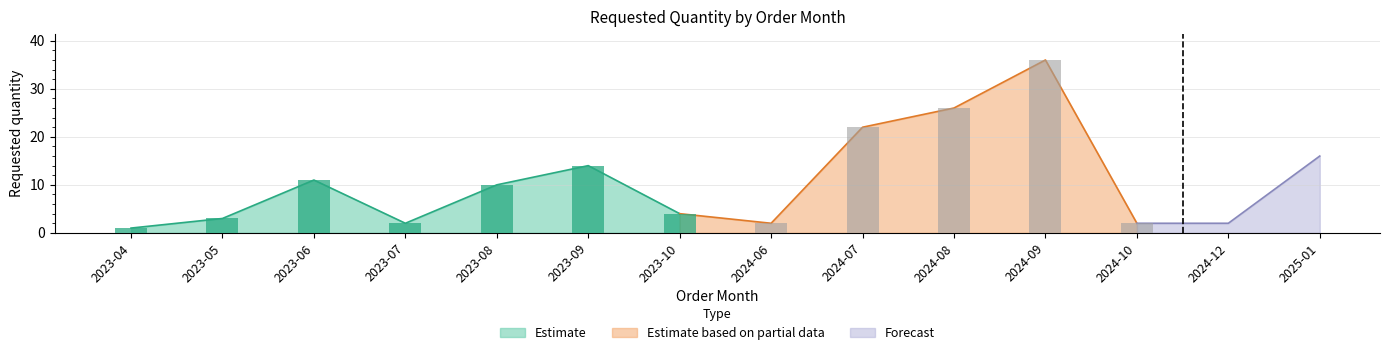

Which label corresponds to the smallest value in the chart?

2023-04